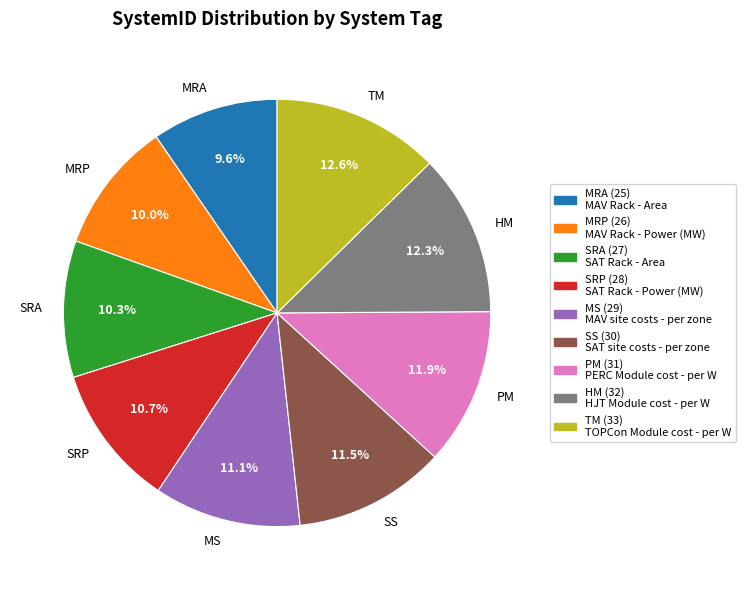

Is there a majority slice in this chart?

No